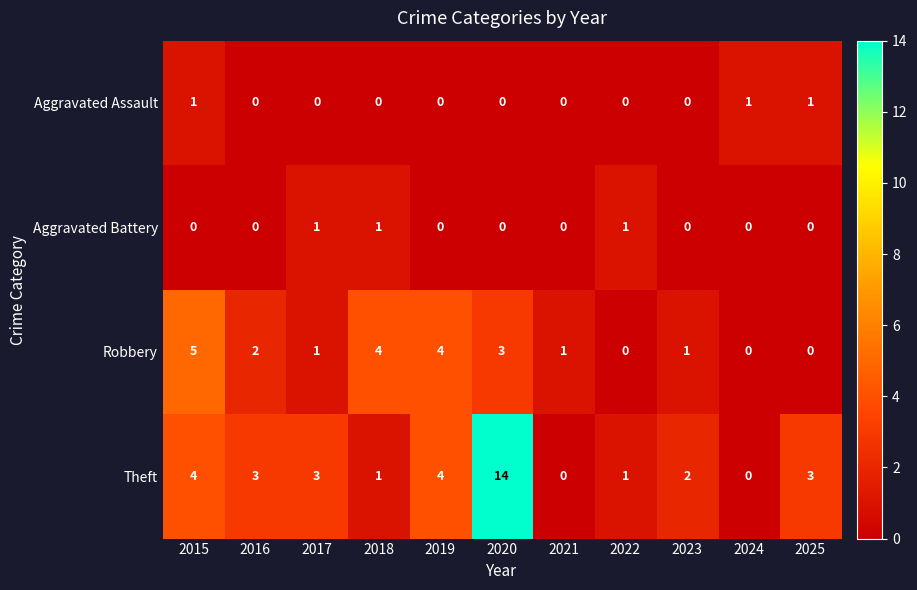

At which category is the sum across all series the highest?

2020